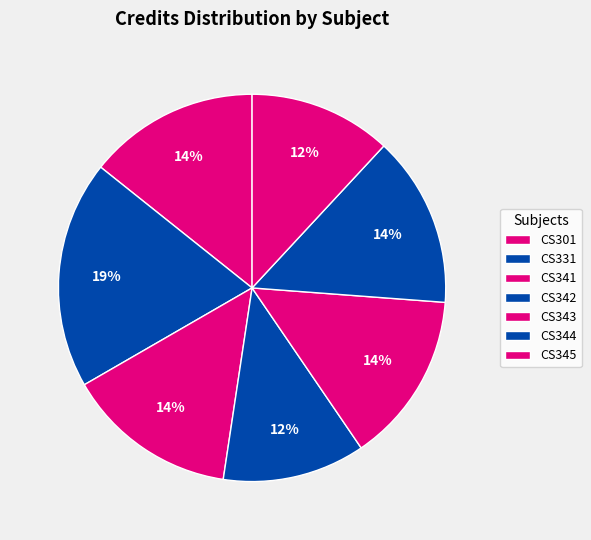

Combined, what portion of the pie is CS341 and CS345?

26.2%